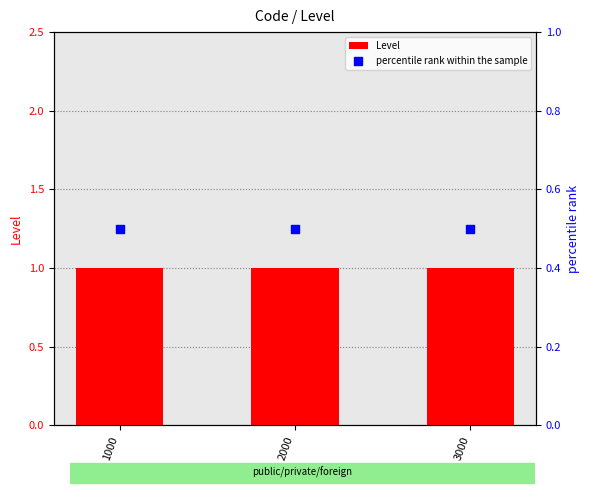

At which category is the sum across all series the highest?

1000